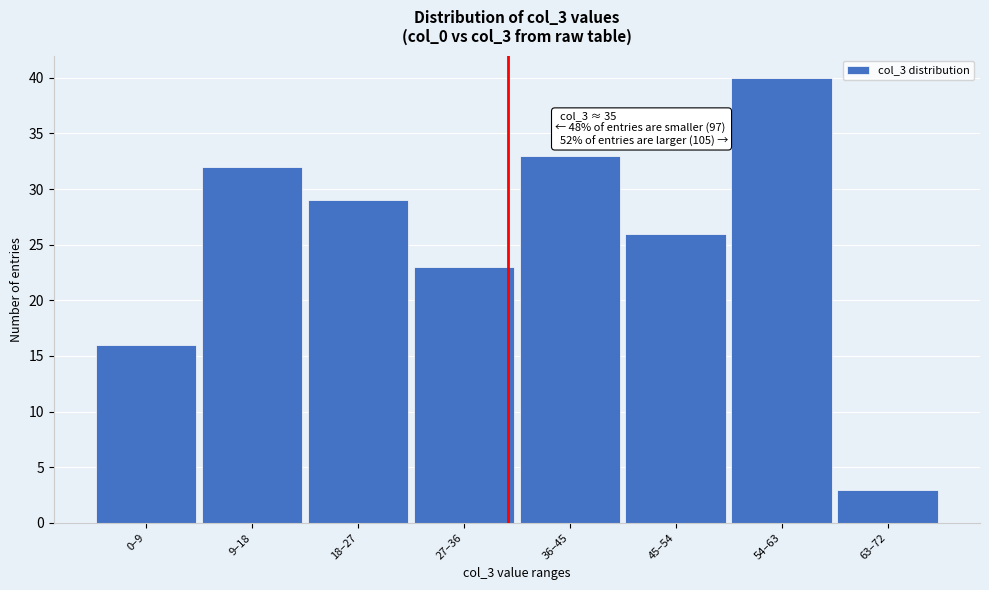

Reading left to right, transcribe all the data shown in this chart.

16	32	29	23	33	26	40	3